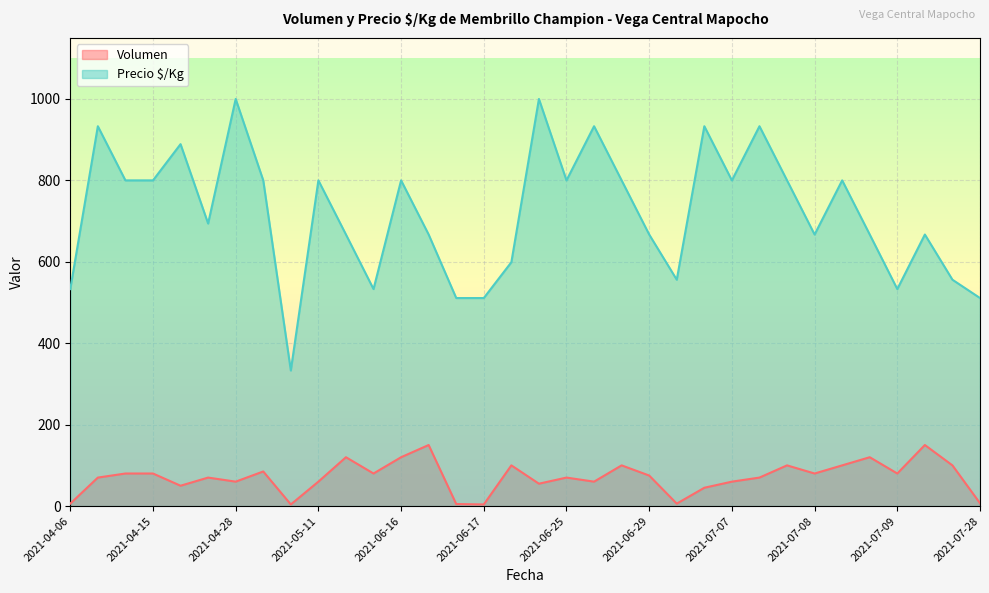

True or false: Precio $/Kg and Volumen cross at least once.

False